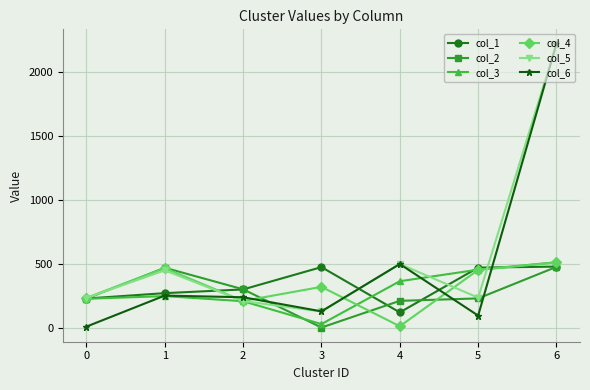

Which series has the largest range (max minus min)?

col_6